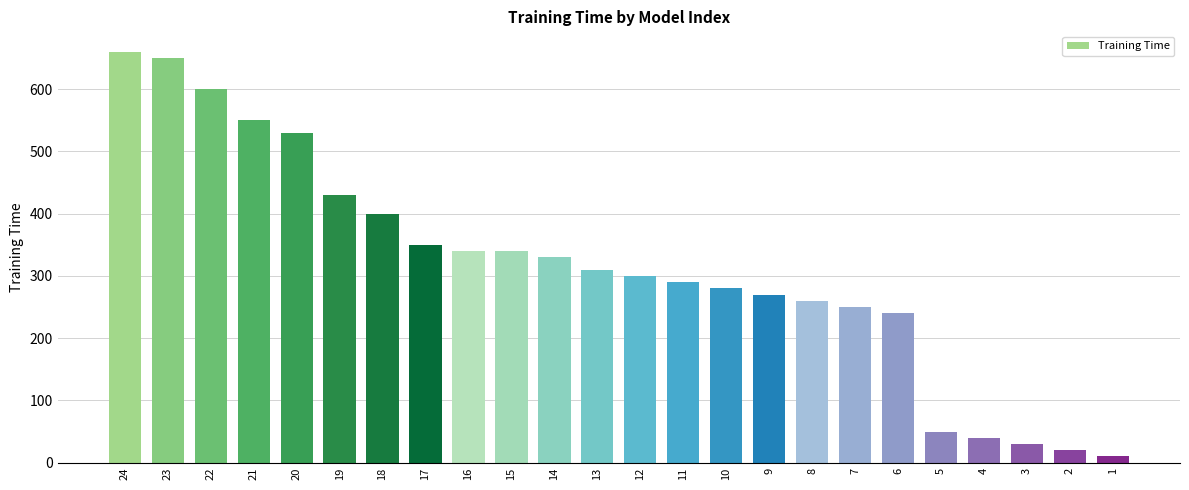

Reading right to left, what are all the values shown in this chart?

1=10	2=20	3=30	4=40	5=50	6=240	7=250	8=260	9=270	10=280	11=290	12=300	13=310	14=330	15=340	16=340	17=350	18=400	19=430	20=530	21=550	22=600	23=650	24=660